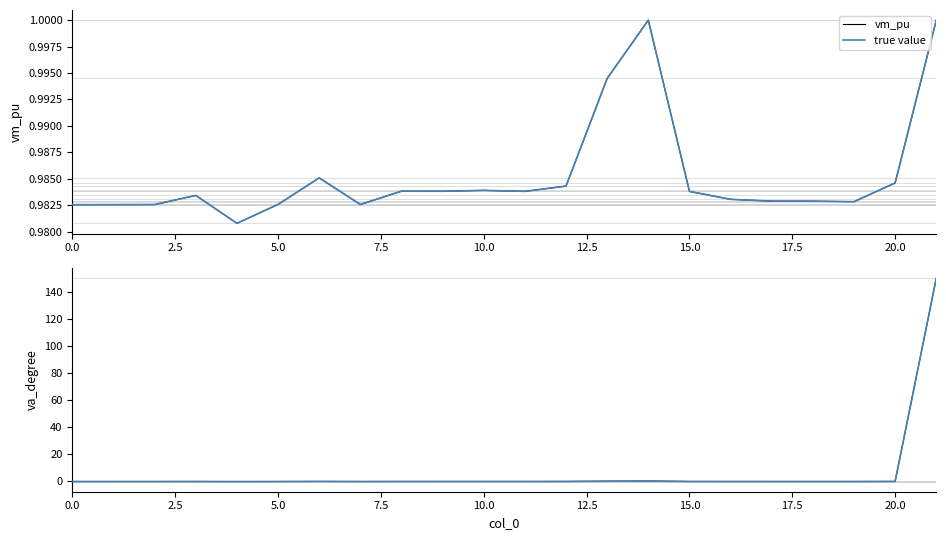

The value of va_degree at 10.0 is -0.5. True or false?

False